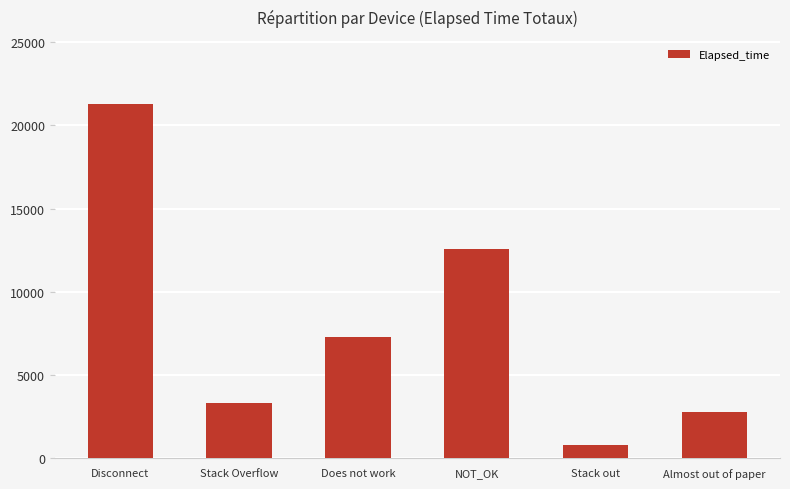

List the labels in order of value, largest first.

Disconnect, NOT_OK, Does not work, Stack Overflow, Almost out of paper, Stack out